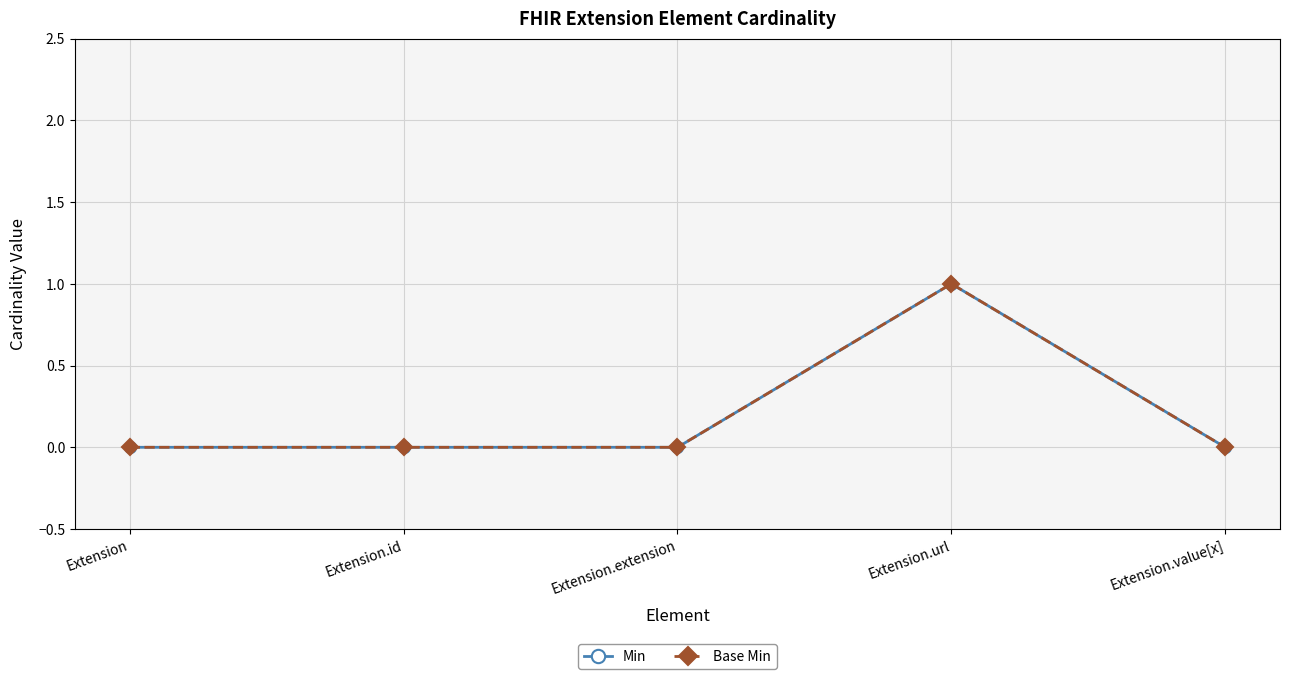

Does the chart have visible grid lines?

Yes